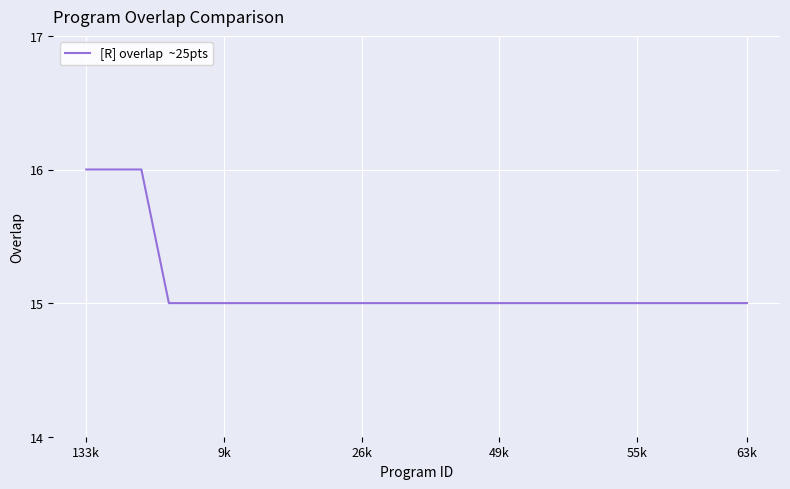

What is the difference between the second highest and second lowest values?

1